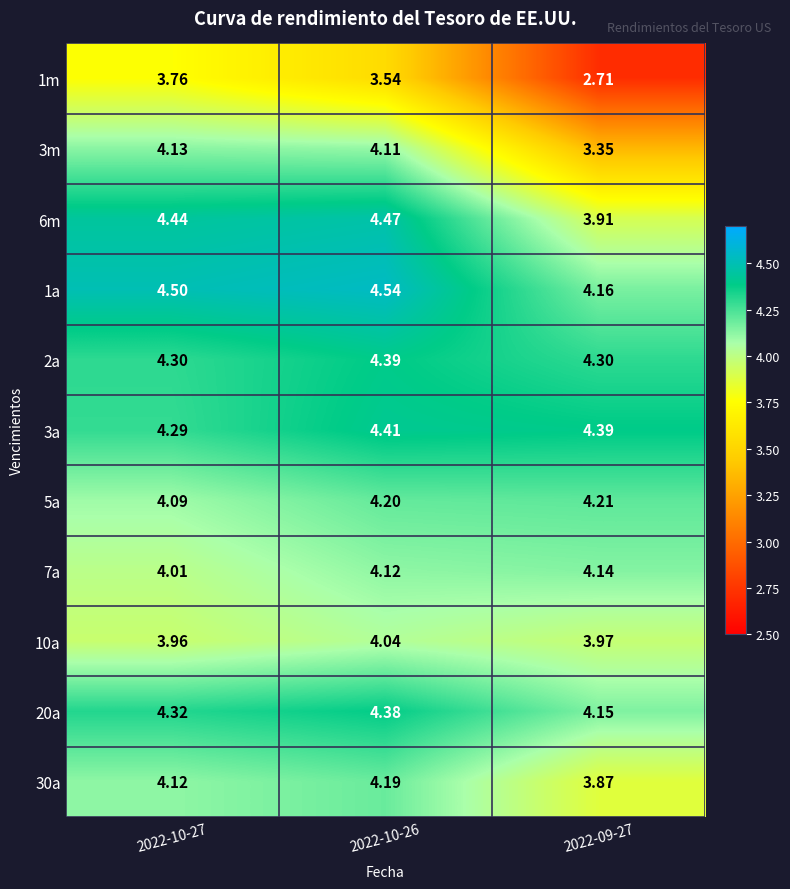

Is the value of 6m at 2022-09-27 greater than the value of 20a at 2022-09-27?

No